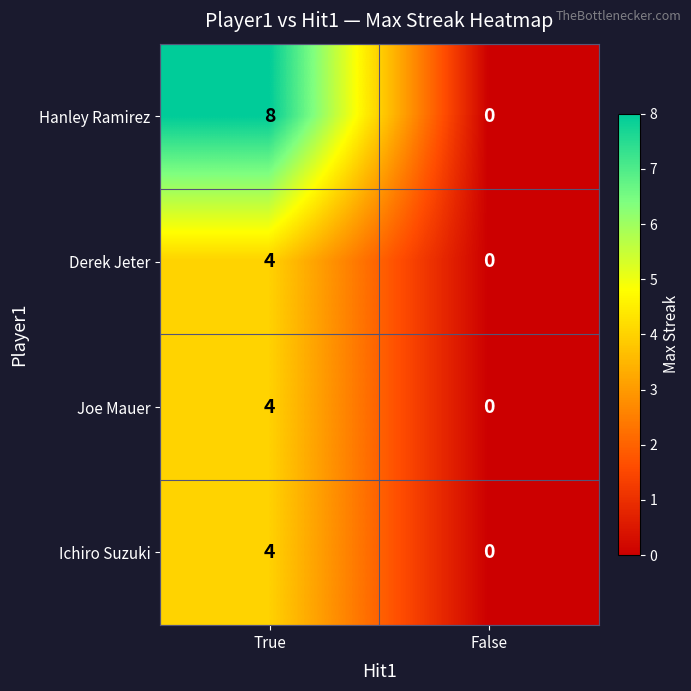

What is the sum of the Hanley Ramirez values at True and False?

8